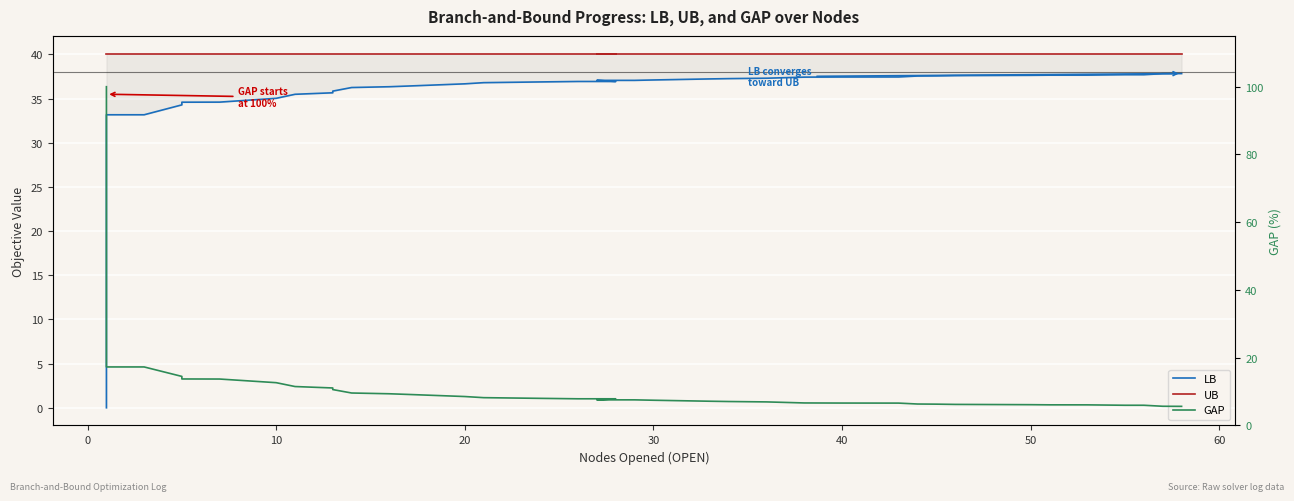

How many times do LB and GAP cross each other?

1